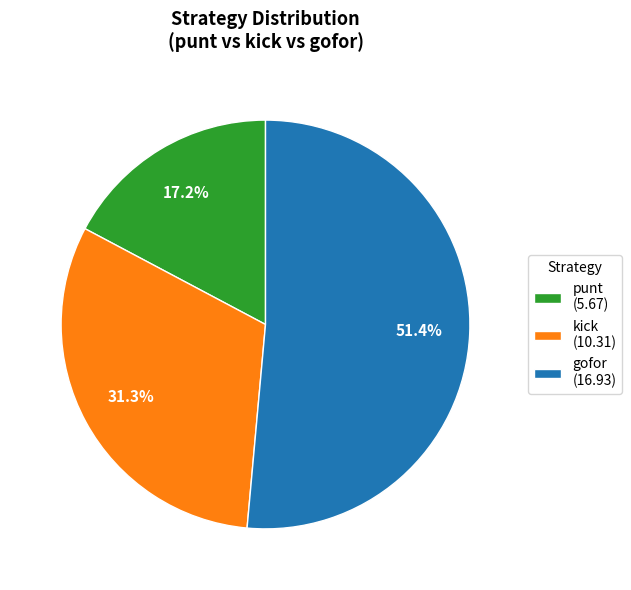

How much of the chart is everything except punt (5.67)?

82.8%